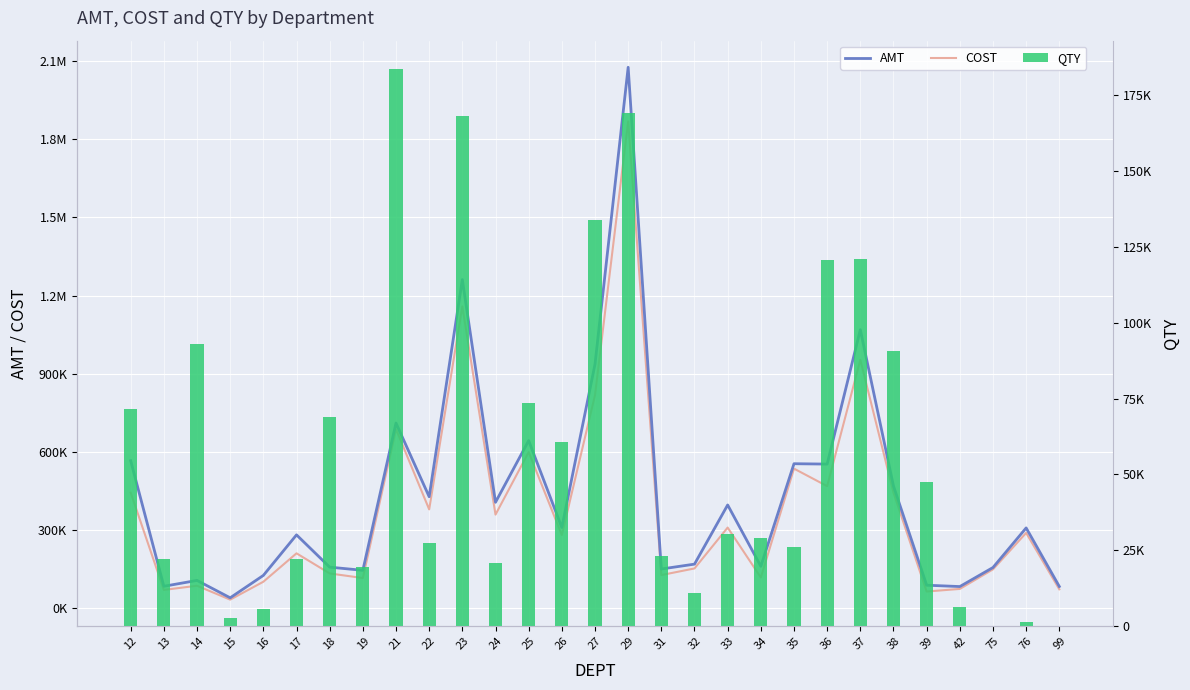

Is the value of AMT at 75 greater than the value of COST at 19?

Yes